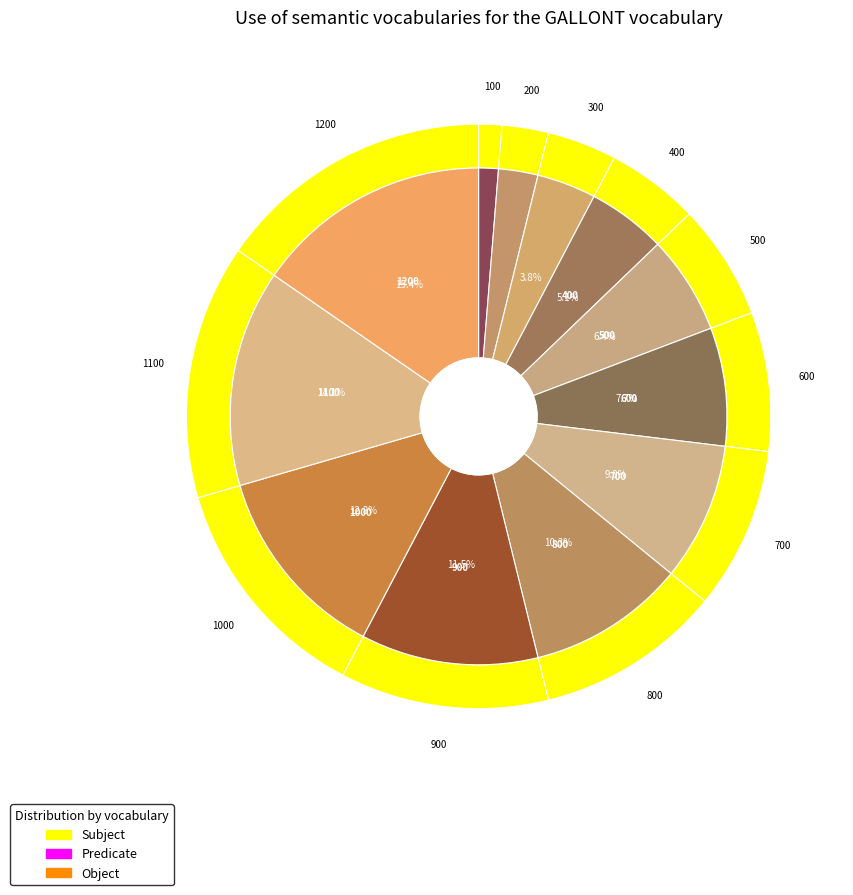

Does 800 represent more than half of the total?

No